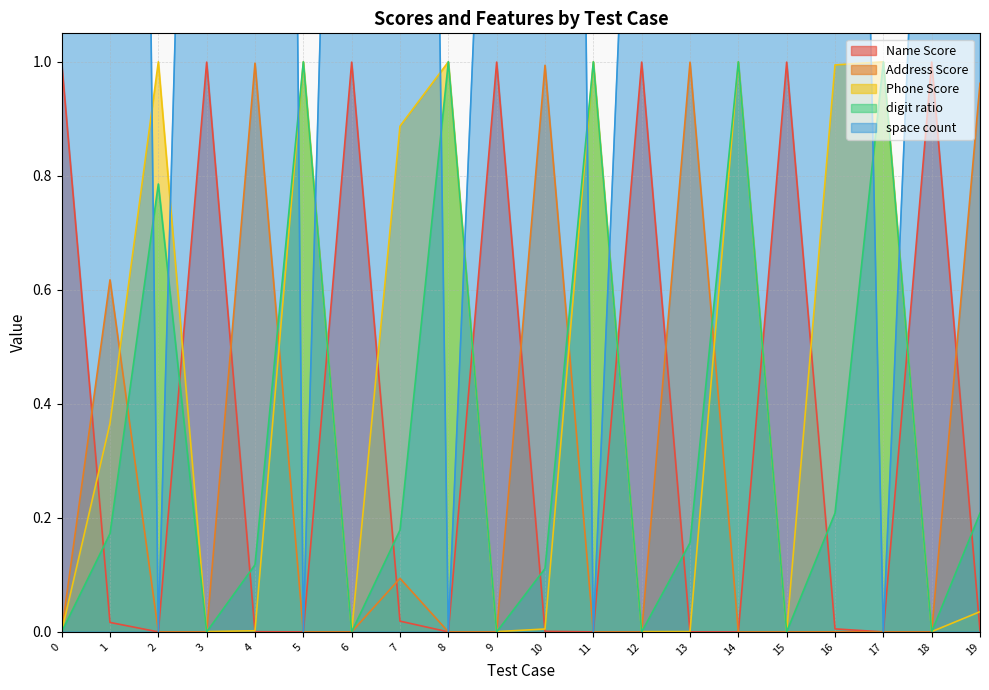

Reading right to left, extract all data points from this chart.

Name Score: 19=0.0	18=1.0	17=0.0	16=0.0	15=1.0	14=0.0	13=0.0	12=1.0	11=0.0	10=0.0	9=1.0	8=0.0	7=0.0	6=1.0	5=0.0	4=0.0	3=1.0	2=0.0	1=0.0	0=1.0
Address Score: 19=1.0	18=0.0	17=0.0	16=0.0	15=0.0	14=0.0	13=1.0	12=0.0	11=0.0	10=1.0	9=0.0	8=0.0	7=0.1	6=0.0	5=0.0	4=1.0	3=0.0	2=0.0	1=0.6	0=0.0
Phone Score: 19=0.0	18=0.0	17=1.0	16=1.0	15=0.0	14=1.0	13=0.0	12=0.0	11=1.0	10=0.0	9=0.0	8=1.0	7=0.9	6=0.0	5=1.0	4=0.0	3=0.0	2=1.0	1=0.4	0=0.0
digit ratio: 19=0.2	18=0.0	17=1.0	16=0.2	15=0.0	14=1.0	13=0.2	12=0.0	11=1.0	10=0.1	9=0.0	8=1.0	7=0.2	6=0.0	5=1.0	4=0.1	3=0.0	2=0.8	1=0.2	0=0.0
space count: 19=8.0	18=2.0	17=0.0	16=4.0	15=3.0	14=2.0	13=8.0	12=2.0	11=0.0	10=7.0	9=2.0	8=0.0	7=6.0	6=3.0	5=0.0	4=9.0	3=3.0	2=0.0	1=7.0	0=3.0